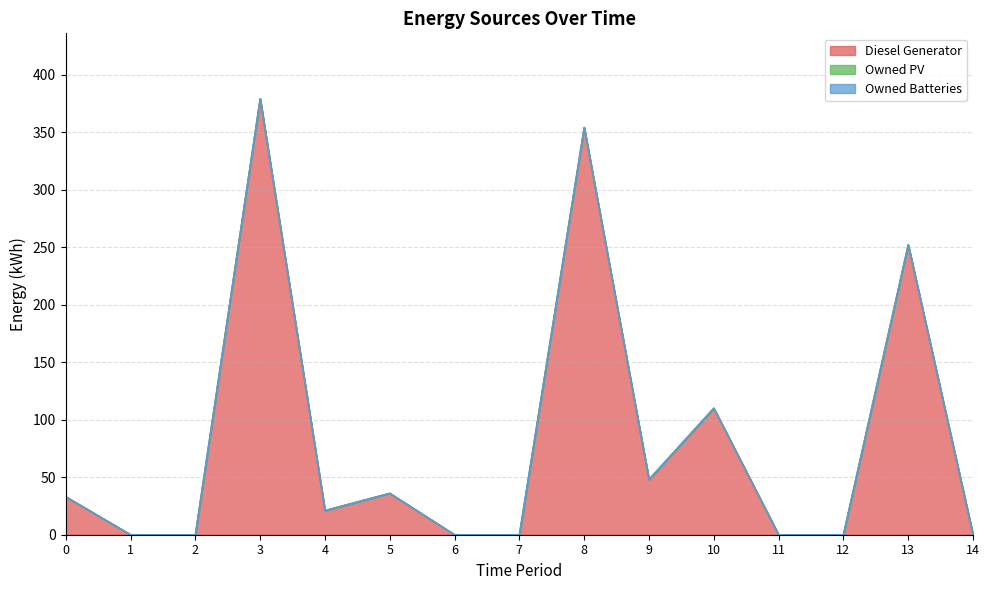

True or false: Owned Batteries and Diesel Generator intersect in this chart.

False